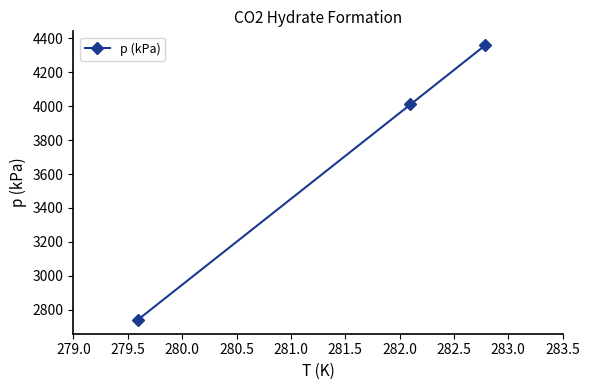

What is the average value?

3703